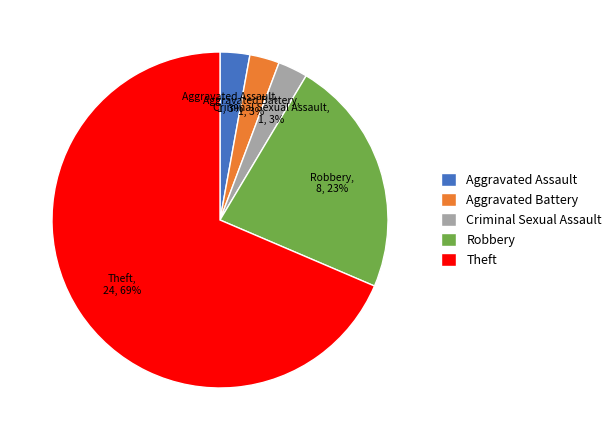

Between Criminal Sexual Assault and Theft, which is larger?

Theft